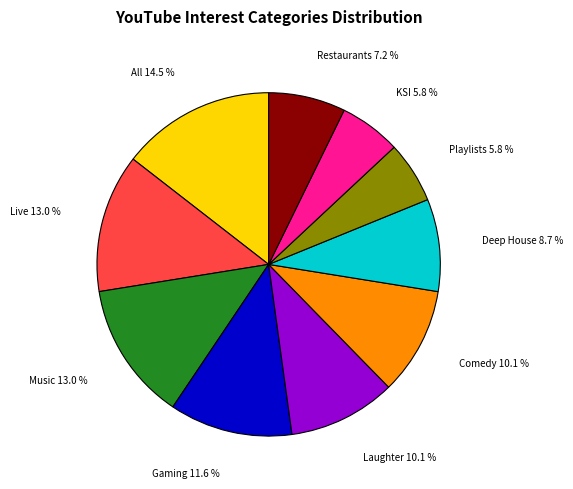

Is there any slice that represents more than half of the pie?

No